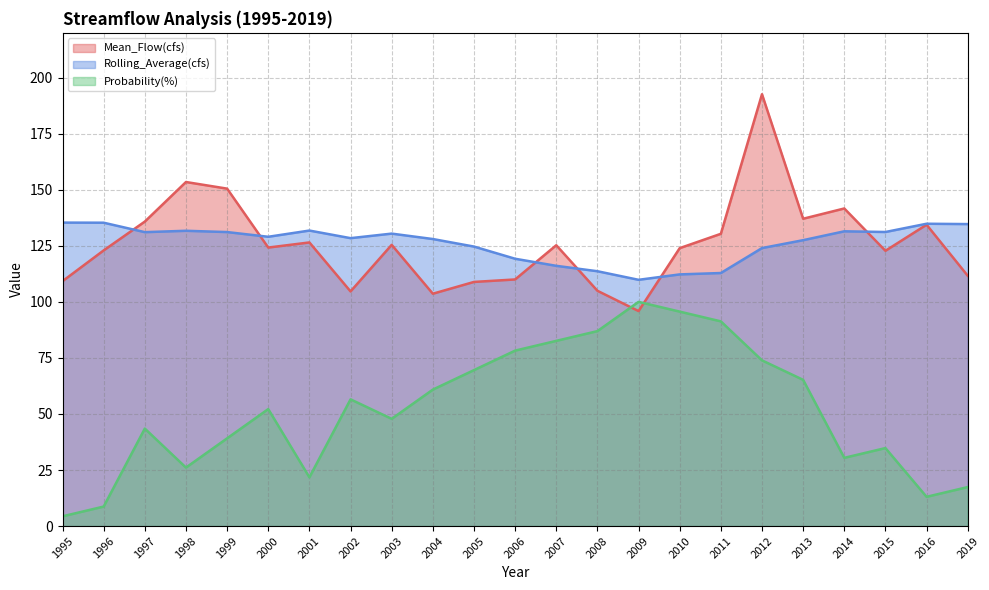

What is the spread (max minus min) of values at 2010?

28.3